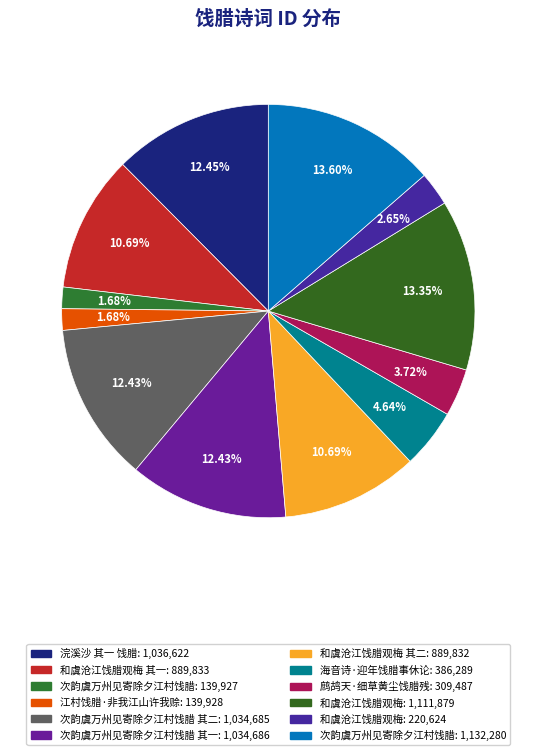

How many slices are in this pie chart?

12